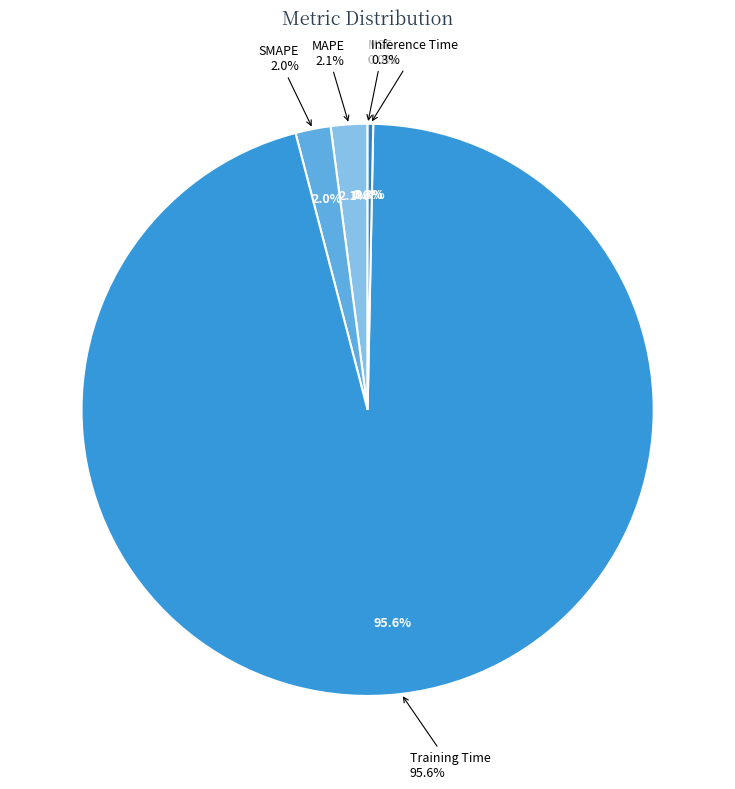

Which slice is the smallest?

MSE